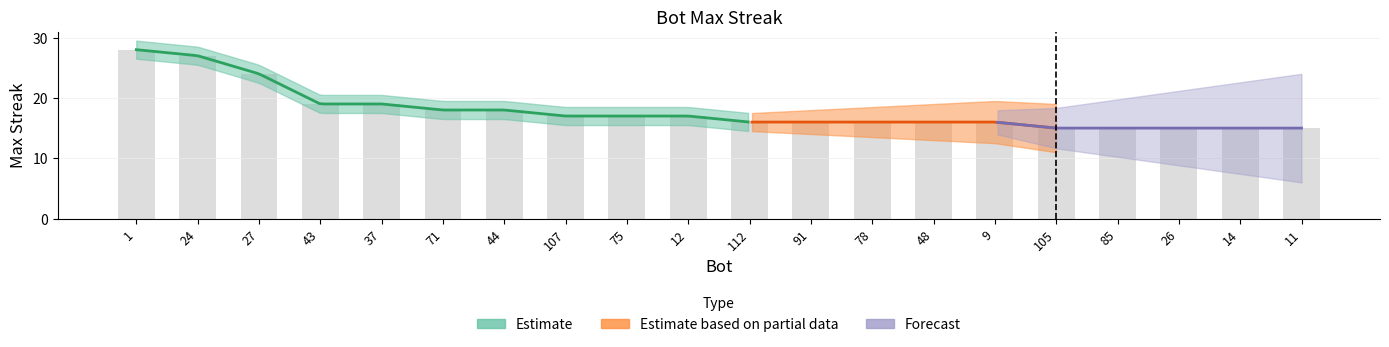

At which label is the value closest to 21?

43